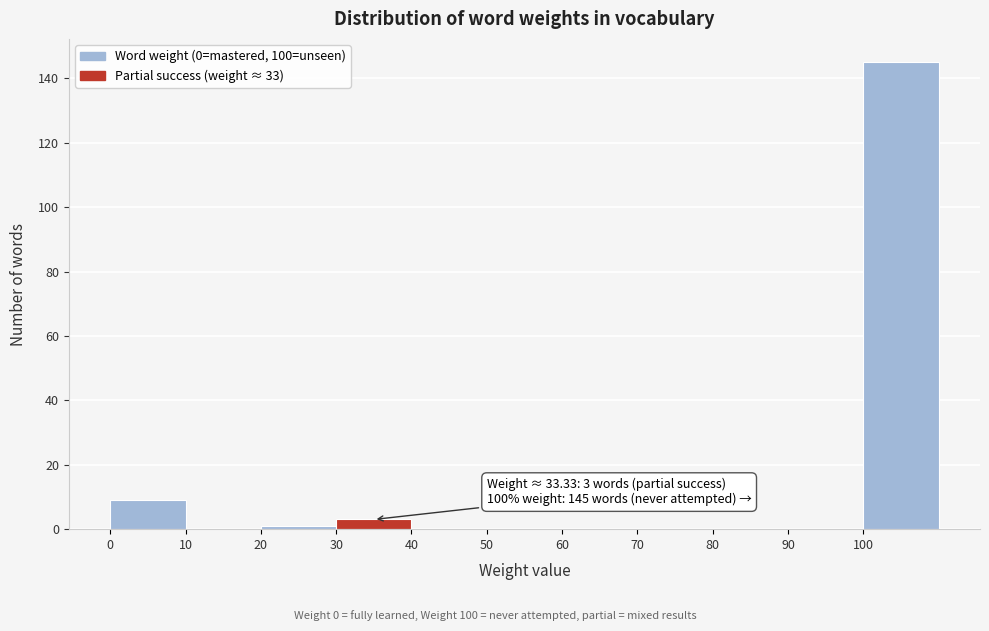

Over which range of the x-axis is the bar tallest?

100 to 110